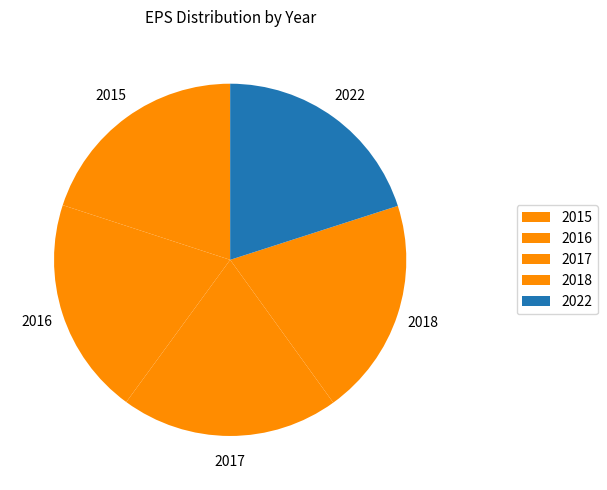

Do 2022 and 2015 together represent more than half of the pie?

No